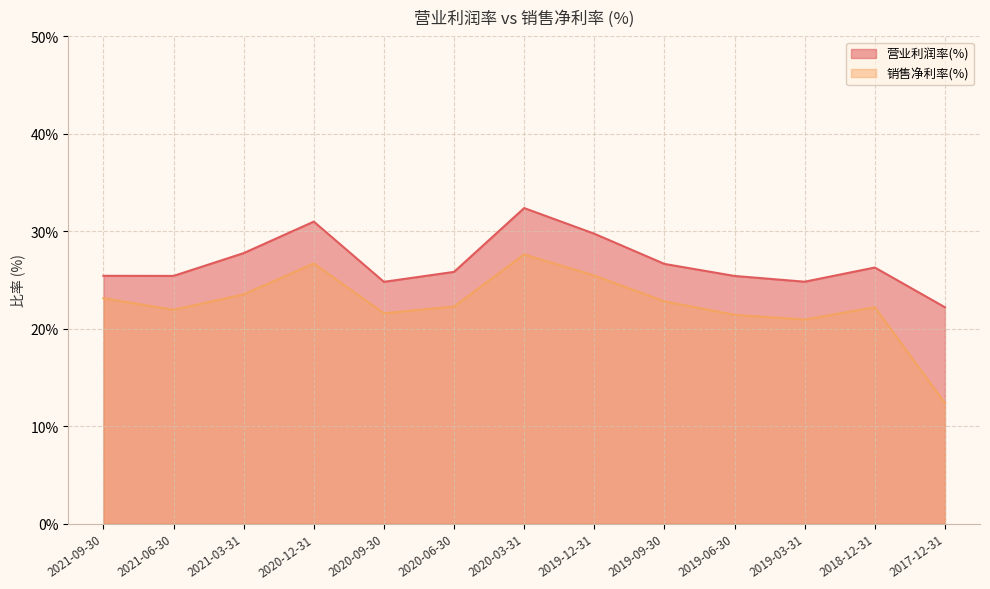

Is it true that 营业利润率(%) equals 24.8 at 2020-09-30?

True